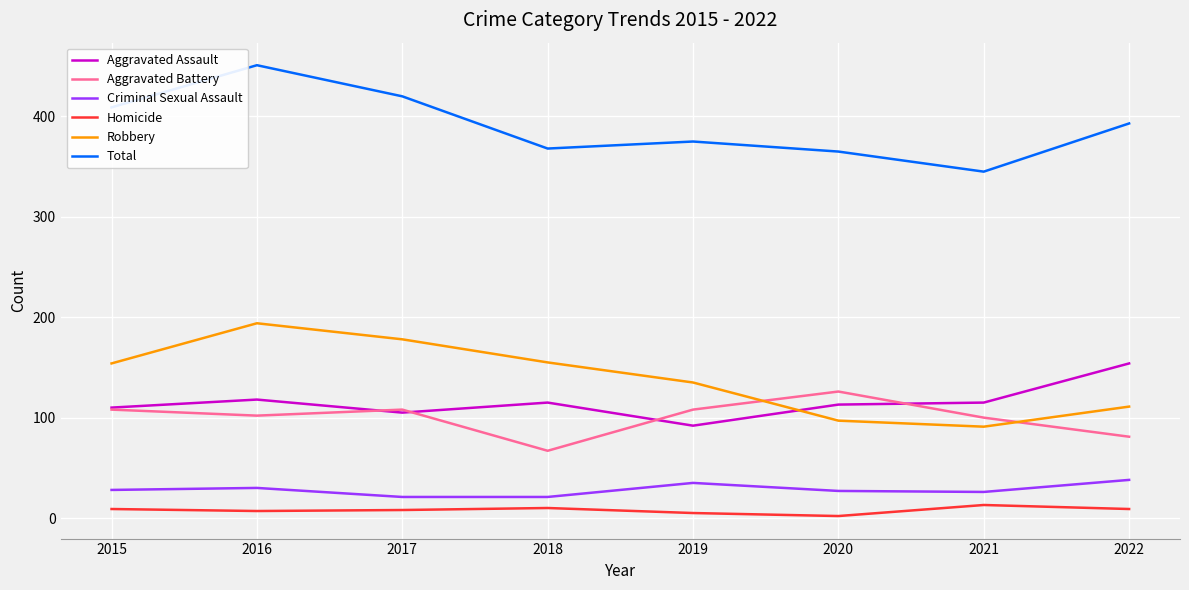

At which category does Aggravated Battery reach its first local peak?

2017